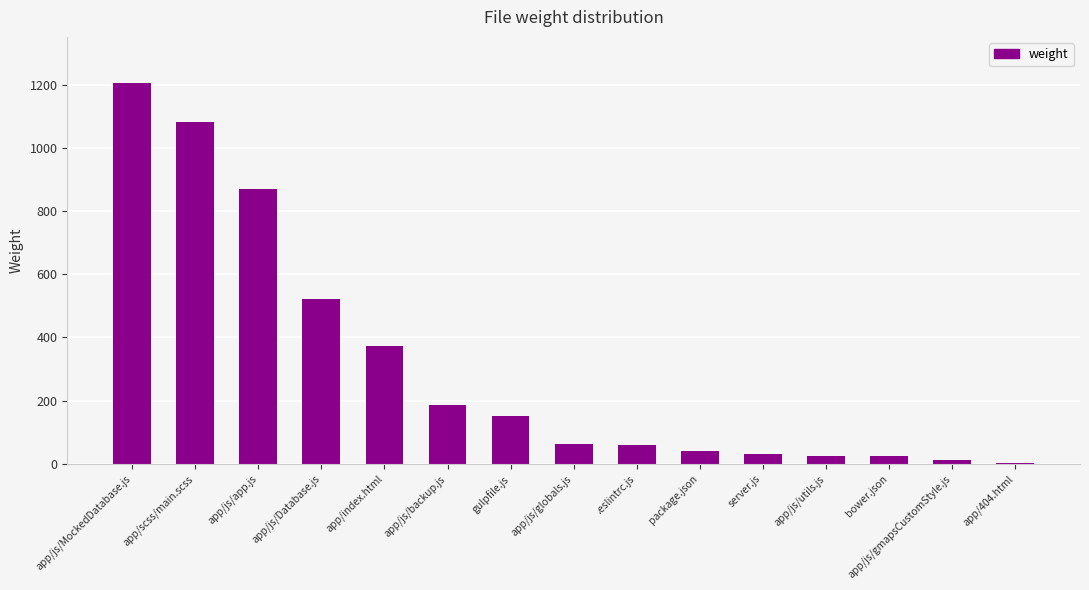

Is it true that the value at app/scss/main.scss is 1936?

False